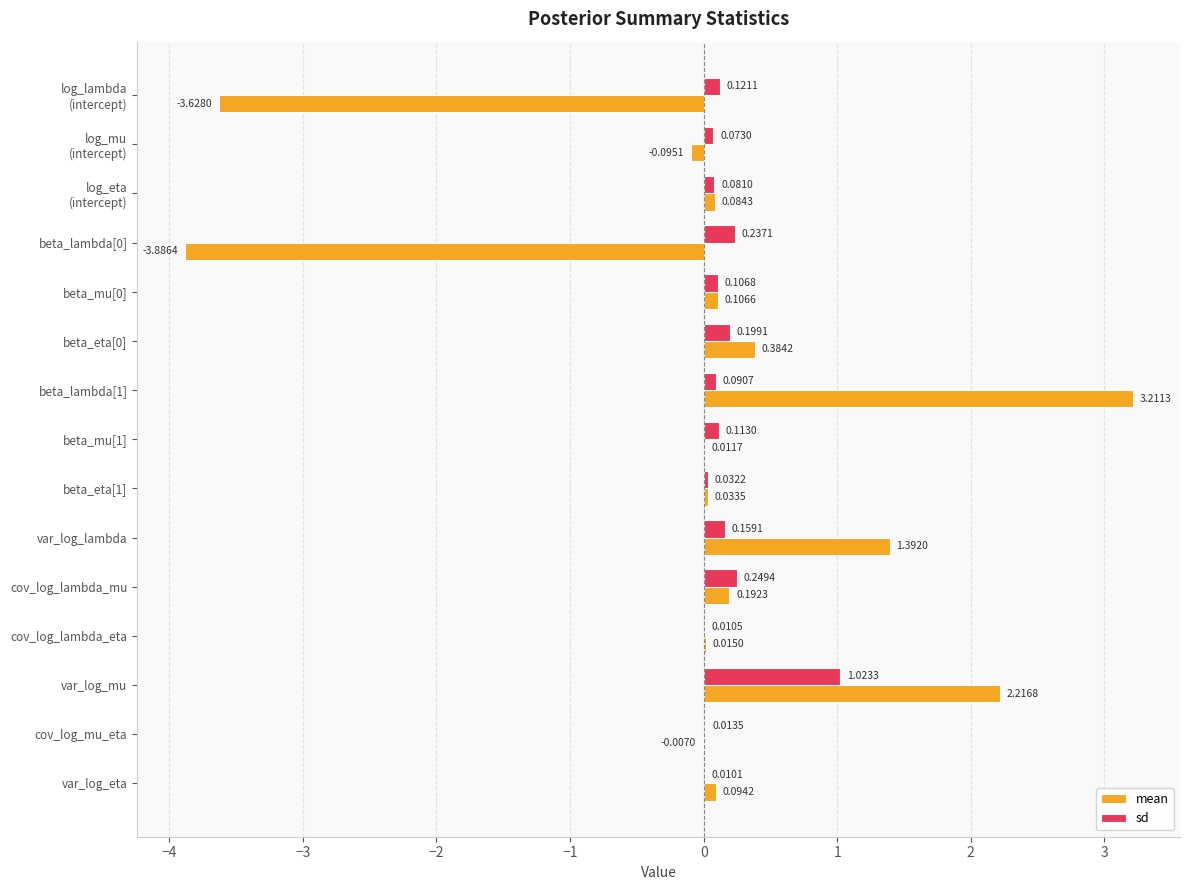

What is the sum of all sd values?

2.5